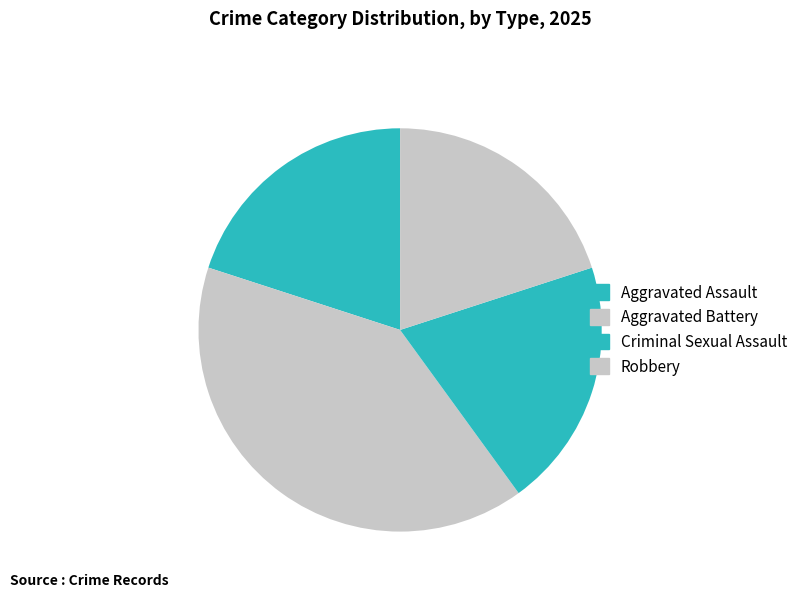

Is there a majority slice in this chart?

No